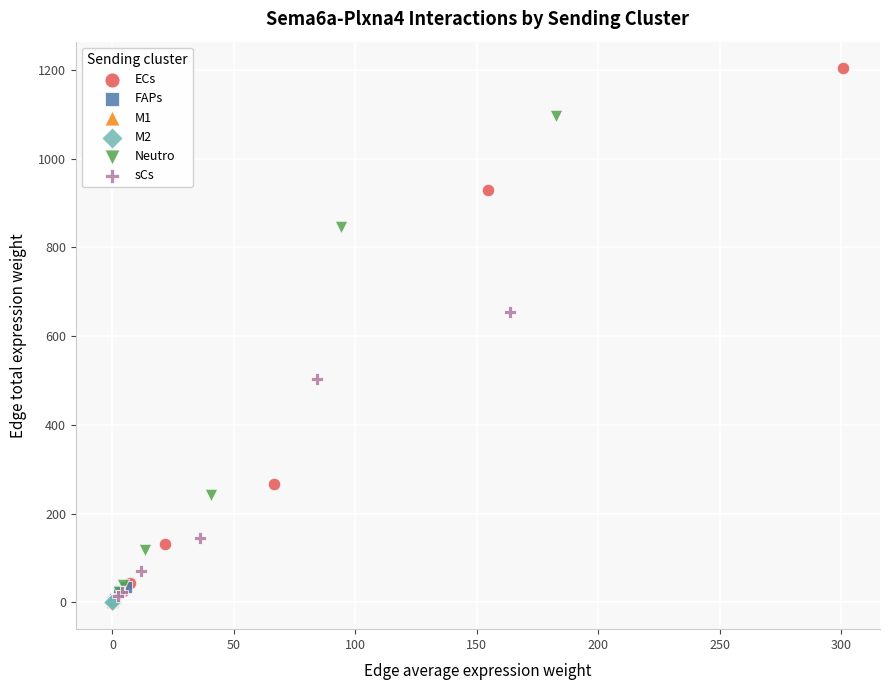

Which series contains the highest Y value?

ECs